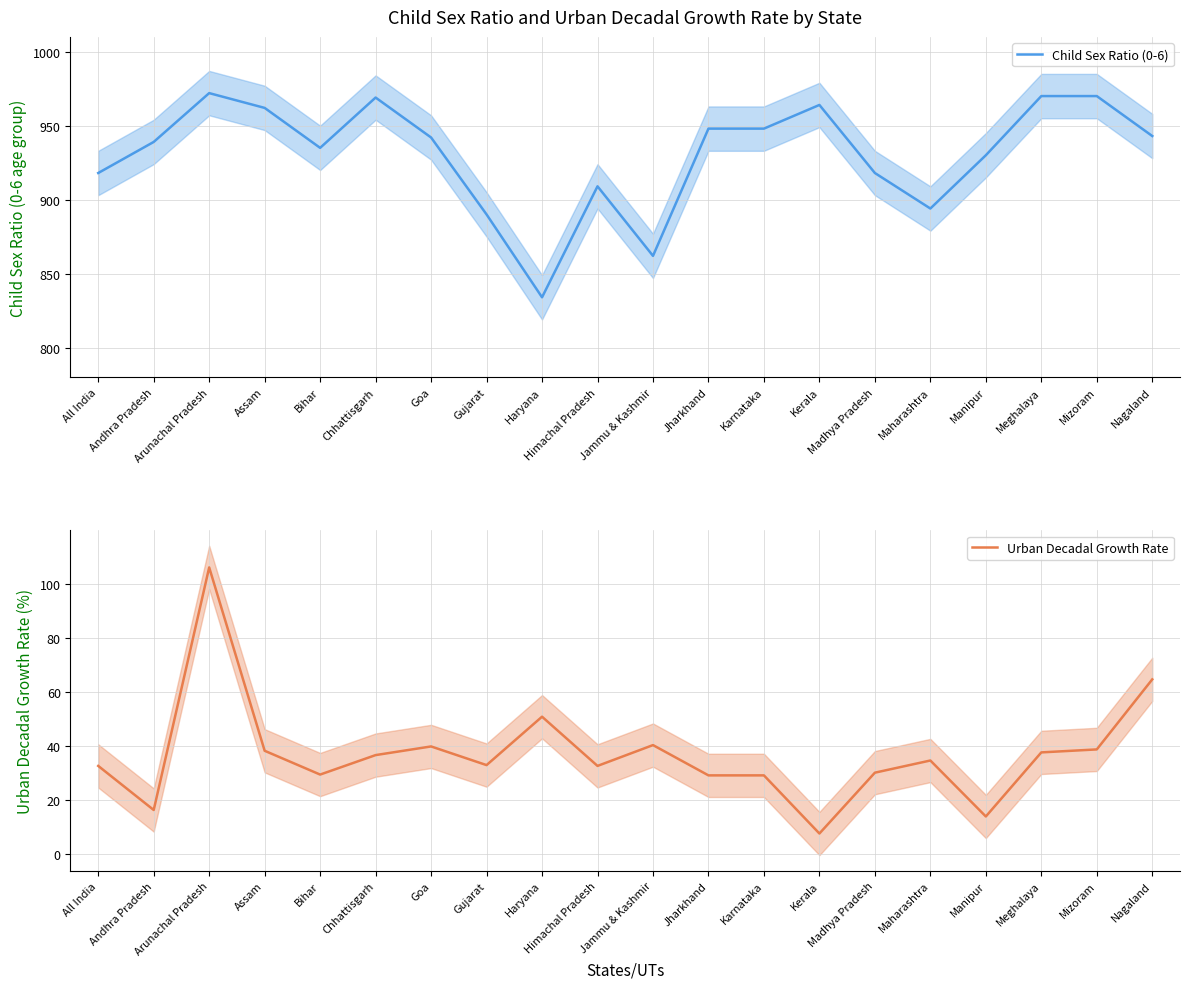

Rank the series at Mizoram from highest to lowest value.

Child Sex Ratio (0-6), Urban Decadal Growth Rate